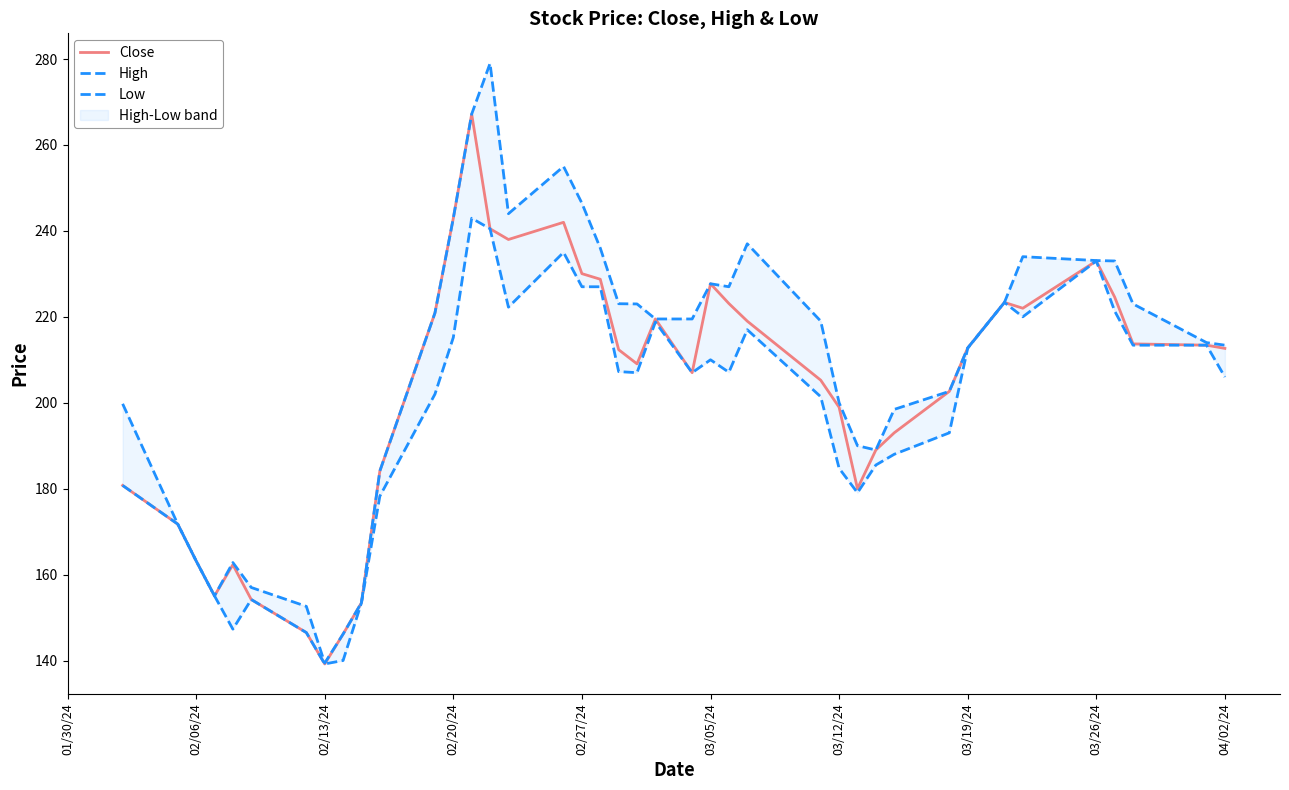

Is it true that Close equals 242.8 at 02/20/24?

False